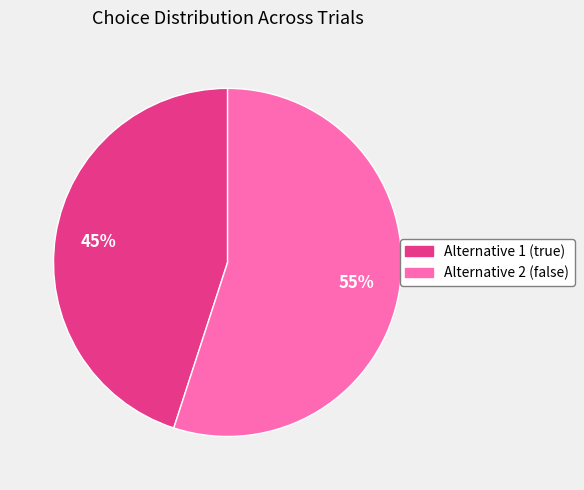

Rank the categories by value from lowest to highest.

Alternative 1 (true), Alternative 2 (false)